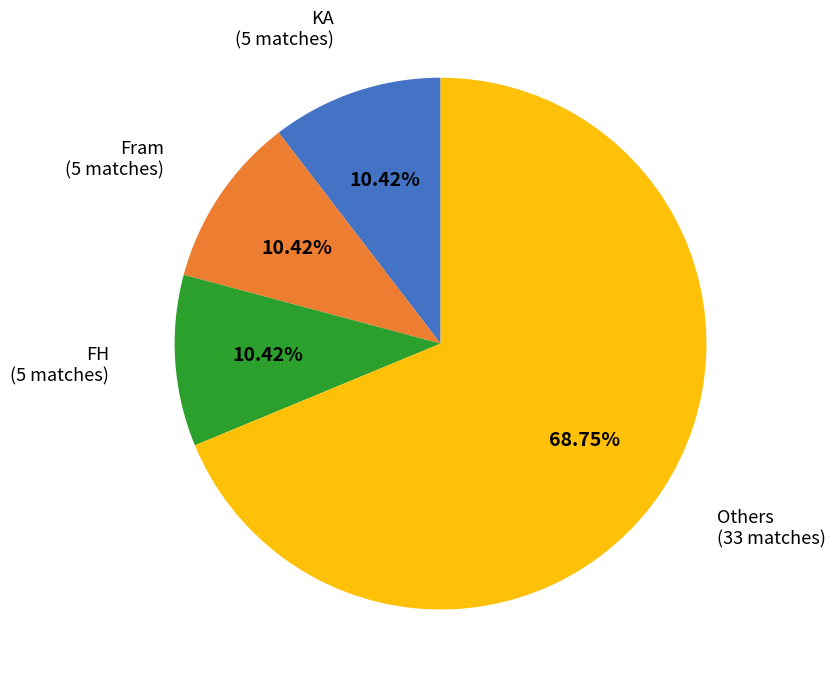

Is there any slice that represents more than half of the pie?

Yes